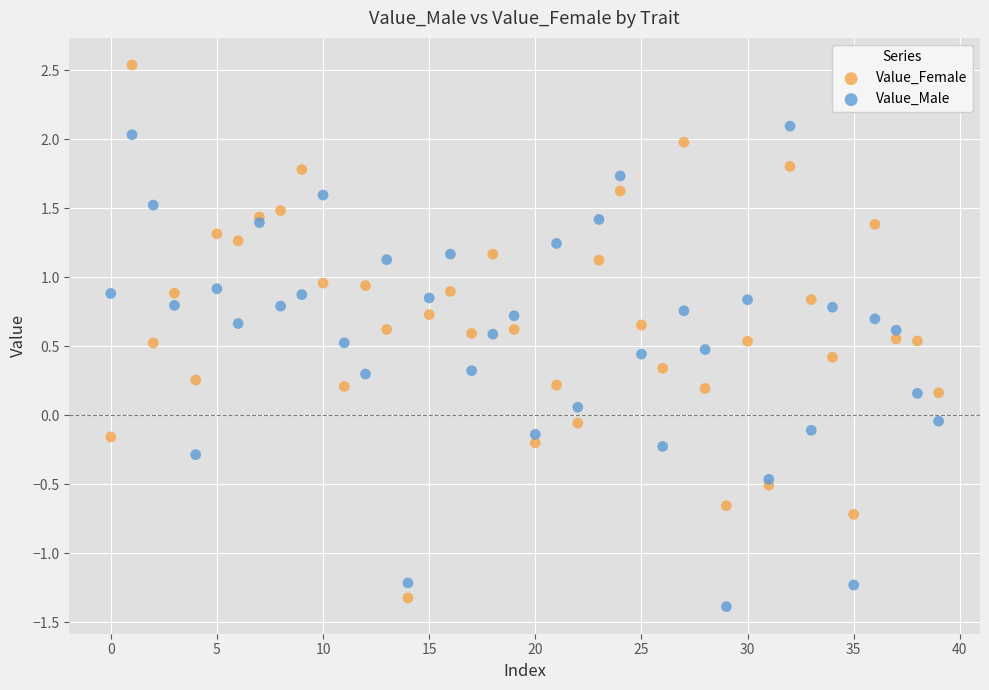

Which series contains the highest Y value?

Value_Female